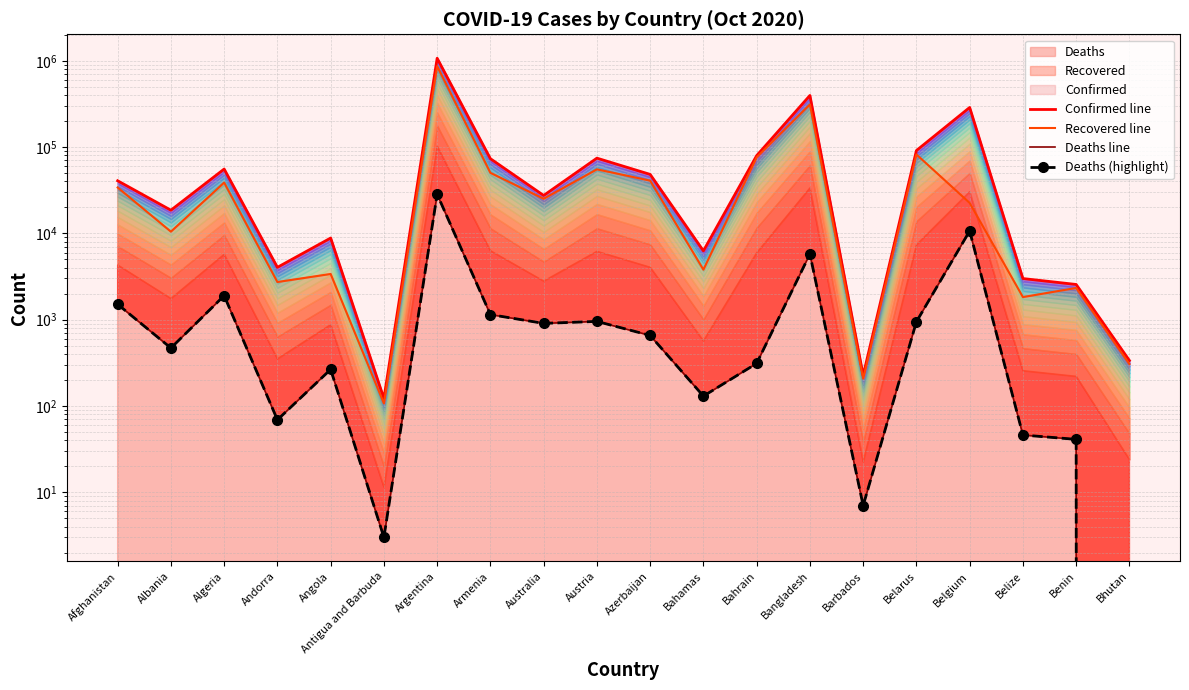

How many lines are shown in the chart?

4